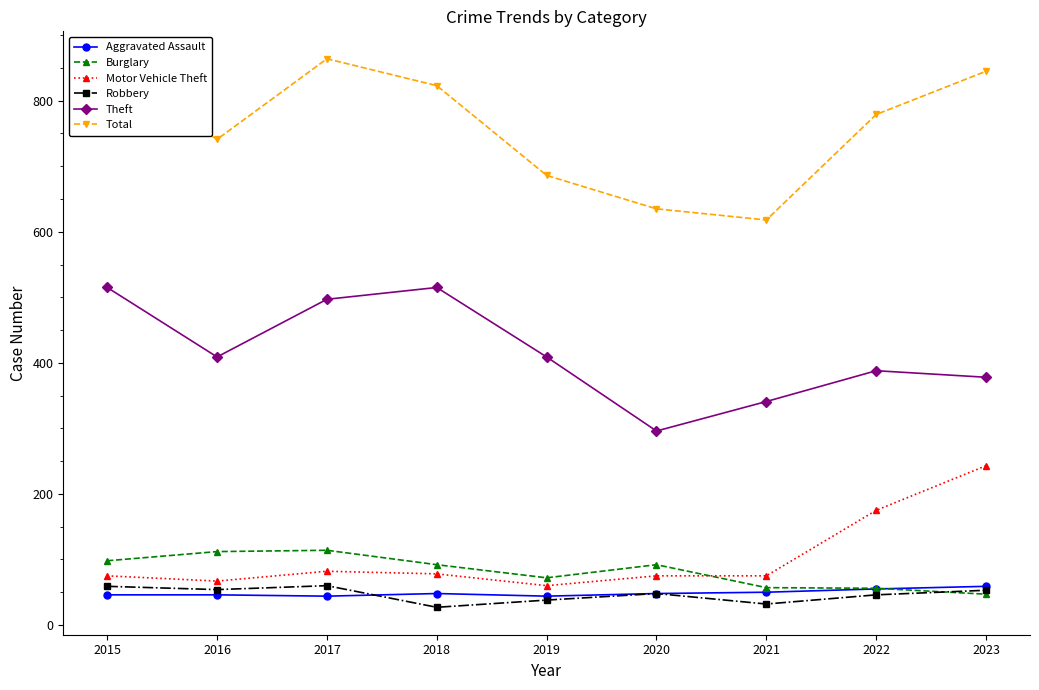

What are all the series names shown in the legend?

Aggravated Assault, Burglary, Motor Vehicle Theft, Robbery, Theft, Total